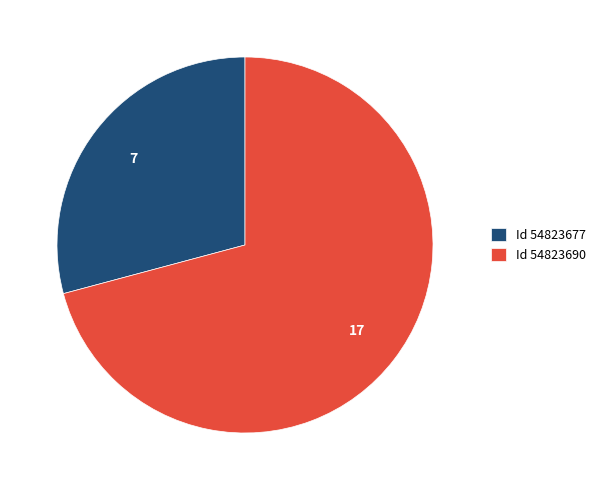

Is it true that Id 54823677 is 38% of the pie?

False